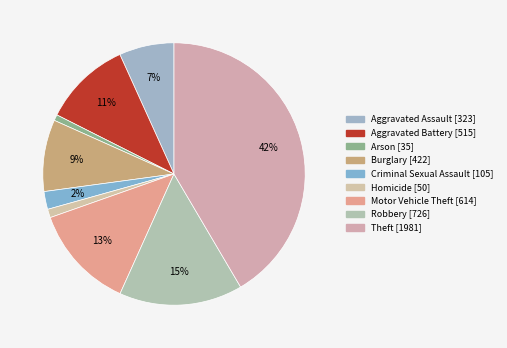

The Criminal Sexual Assault slice represents 2% of the pie. True or false?

True